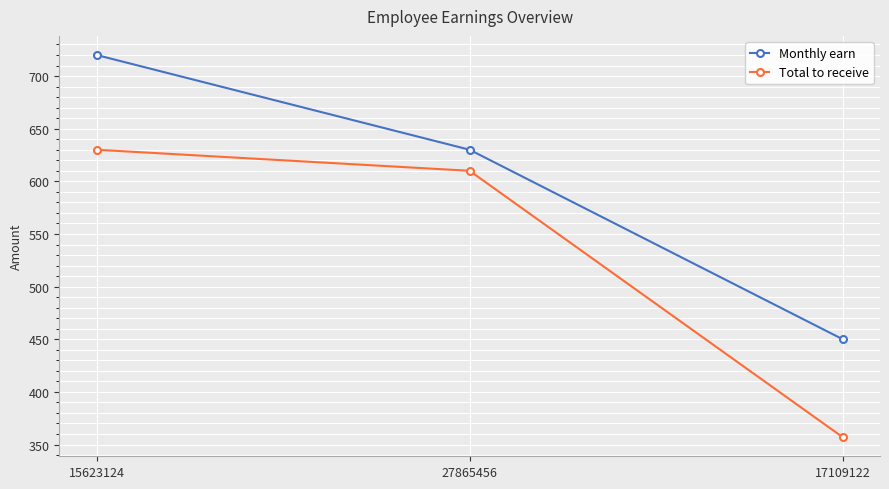

Which series has the largest total across all categories?

Monthly earn